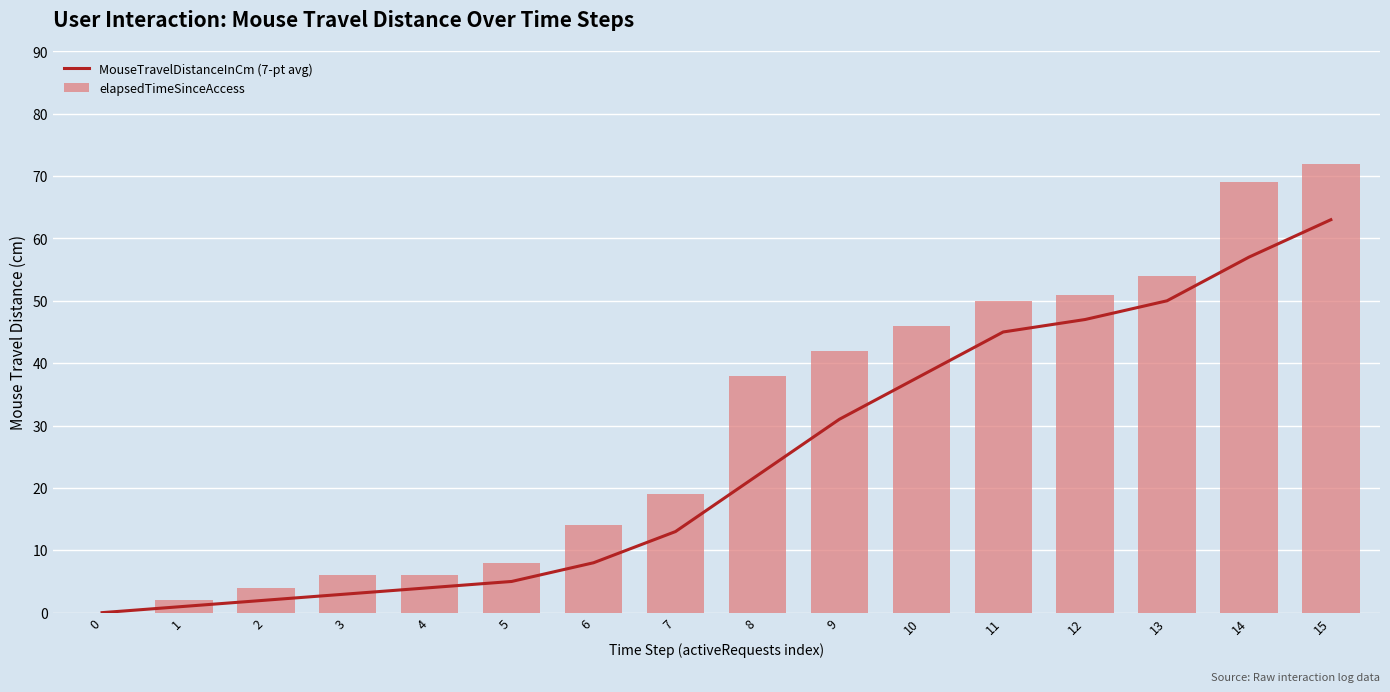

Which has a higher value, 14 or 6?

14